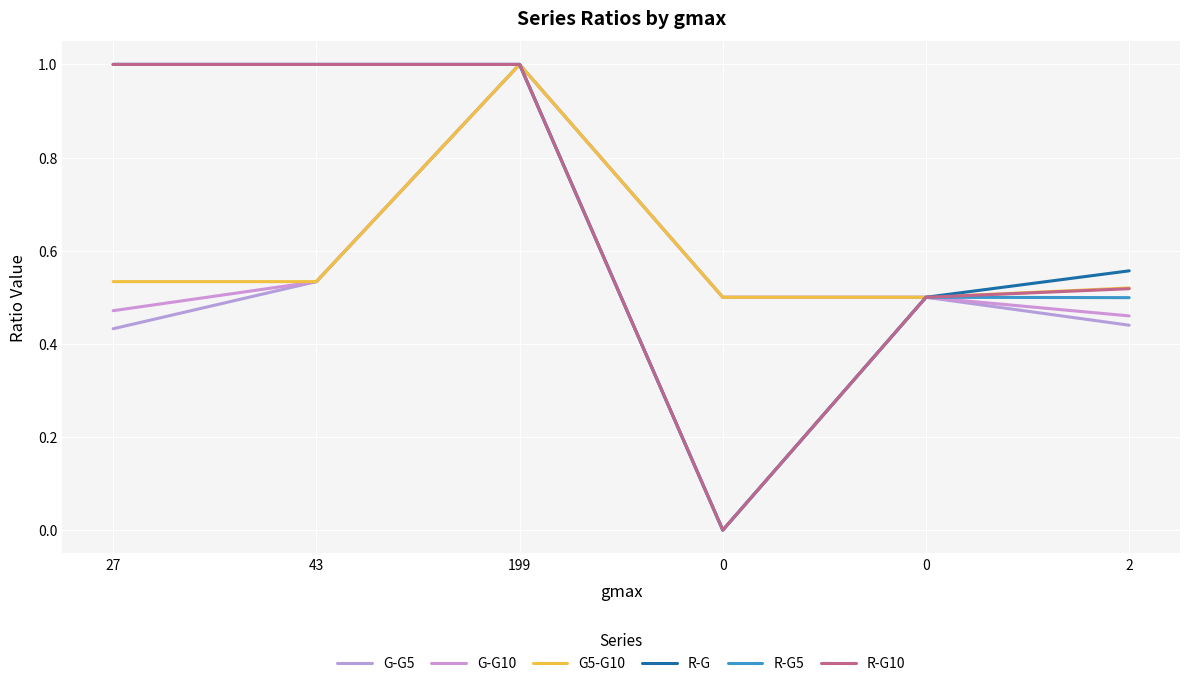

How many lines are shown in the chart?

6